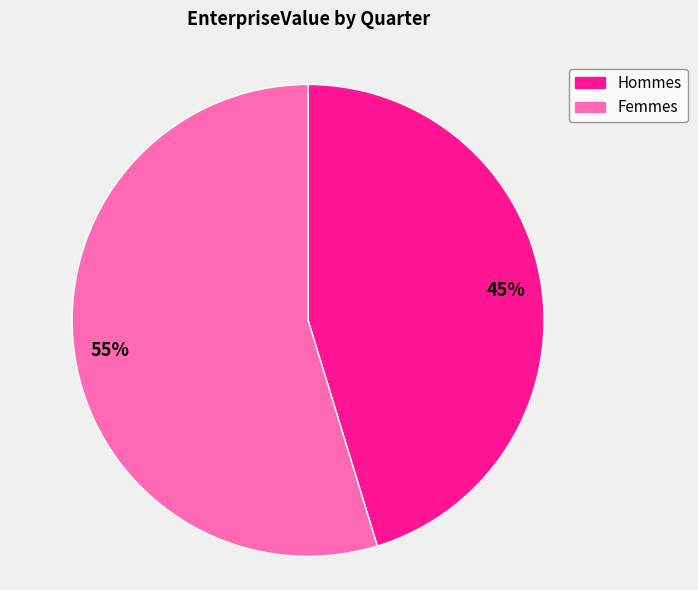

To the nearest percent, what is the average slice percentage?

50%